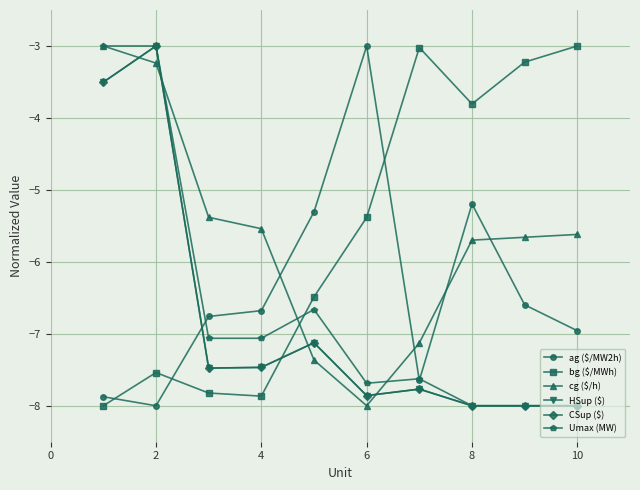

Does the chart have visible grid lines?

Yes